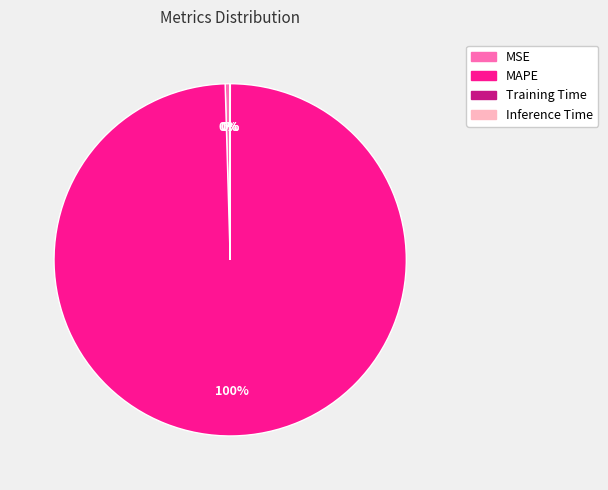

Which slice represents more than half of the pie?

MAPE